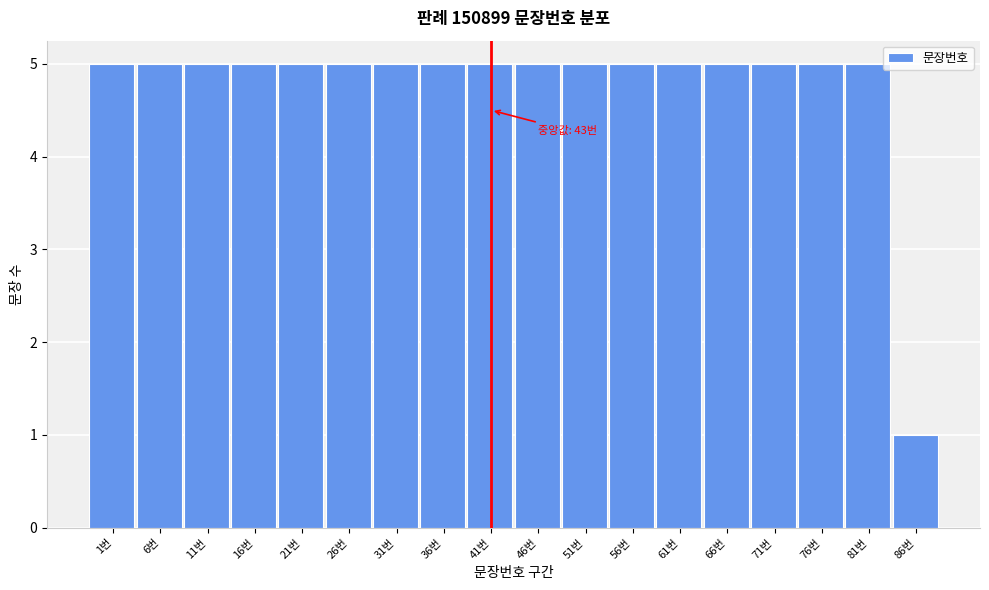

Reading right to left, what are all the values shown in this chart?

86번=1	81번=5	76번=5	71번=5	66번=5	61번=5	56번=5	51번=5	46번=5	41번=5	36번=5	31번=5	26번=5	21번=5	16번=5	11번=5	6번=5	1번=5